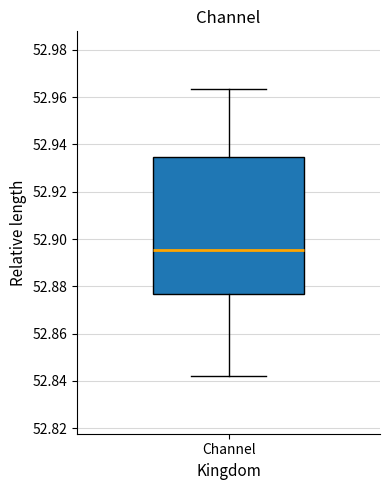

Transcribe this box plot: give where the median line is, the range the box spans, and where the two whiskers end, as read against the y-axis. The values are not printed on the chart, so give them approximately, as read against the axis.

median 52.896, box 52.876 to 52.934, whiskers 52.842 to 52.964